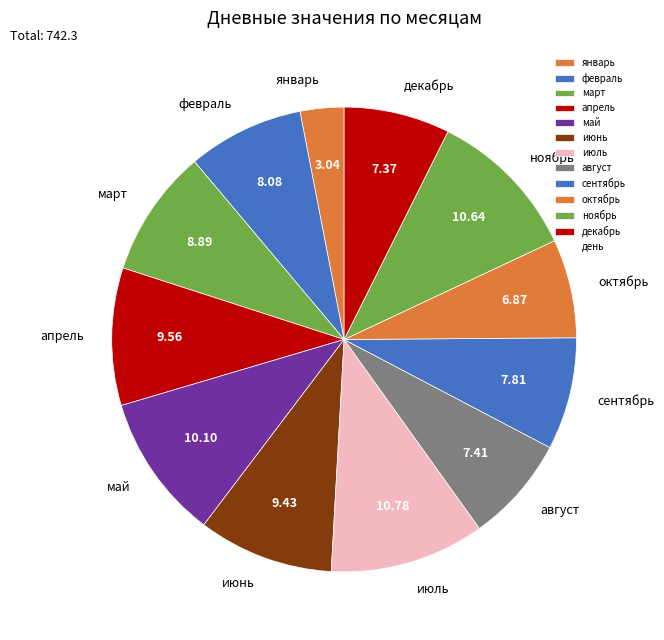

How many slices are in this pie chart?

12